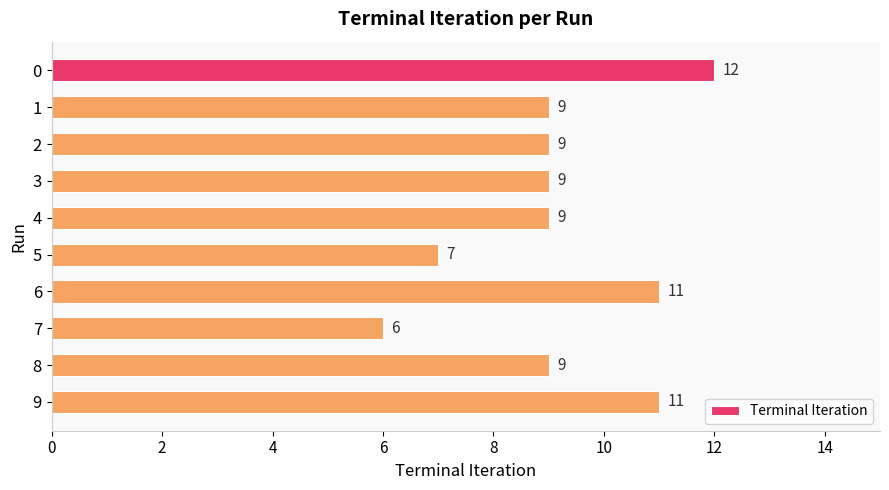

Count the number of categories in the chart.

10